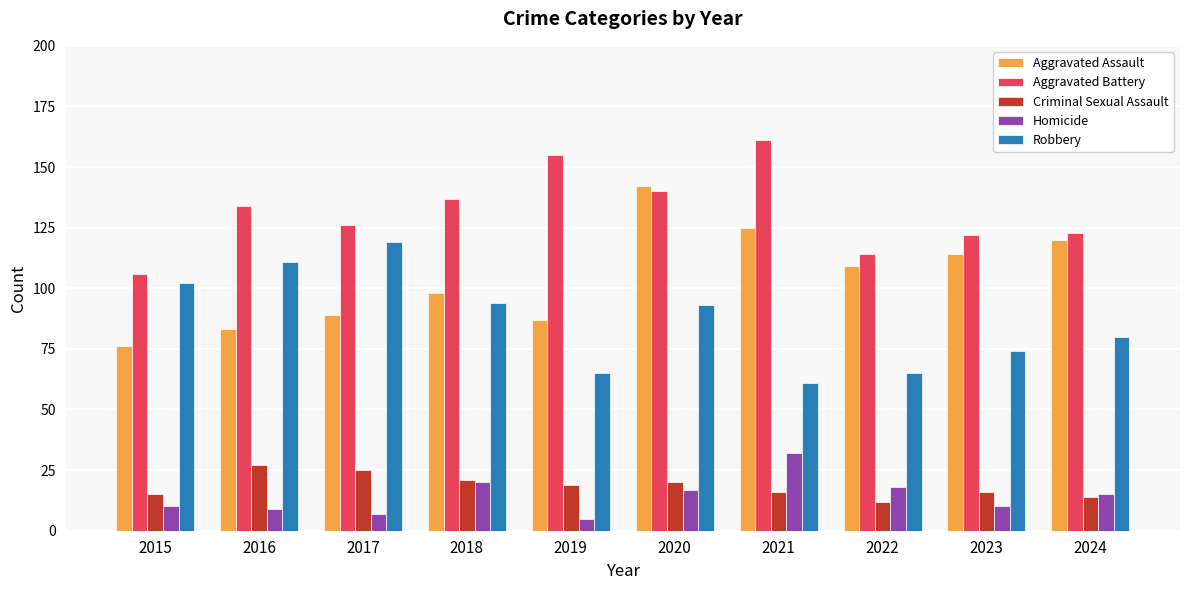

What is the difference between the maximum and minimum values in the Robbery series?

58